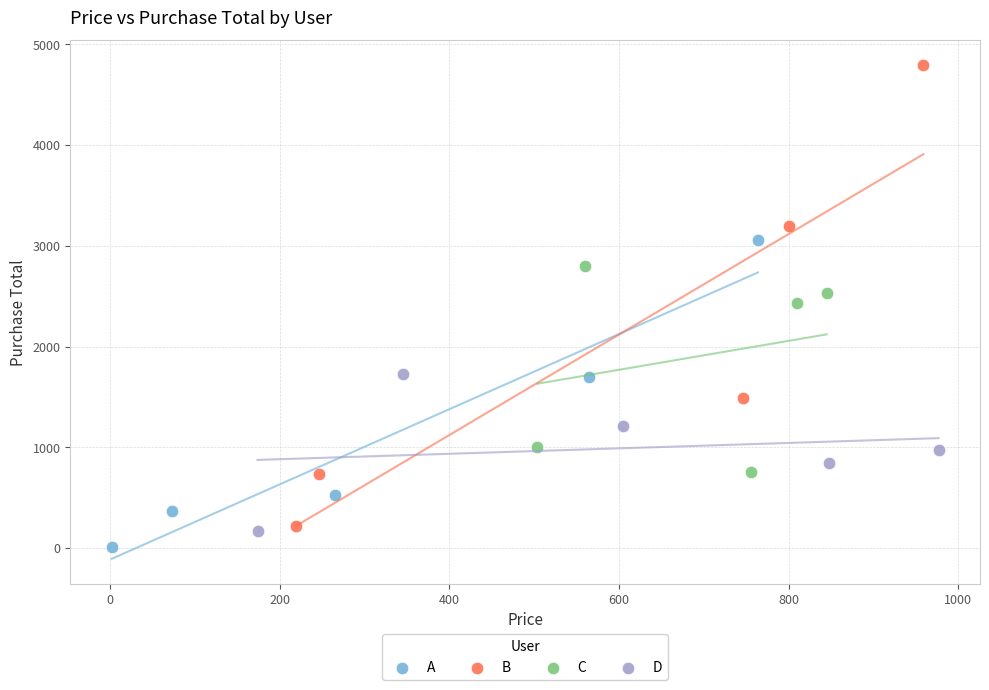

Which series has the widest spread of Y values?

B